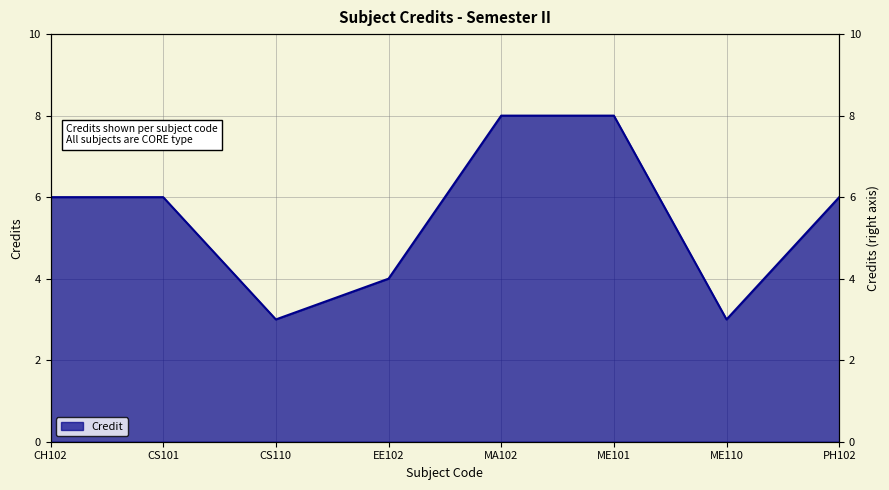

Count the number of categories in the chart.

8